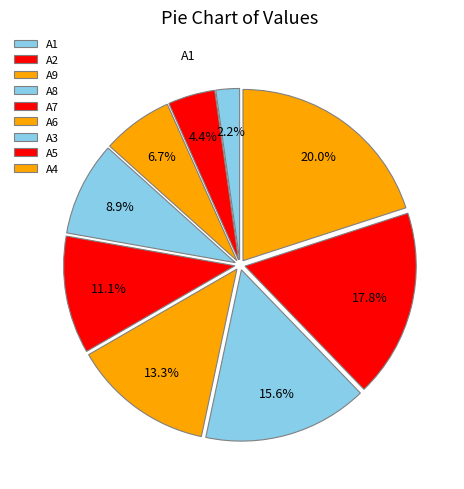

Is A4 the majority of the pie?

No